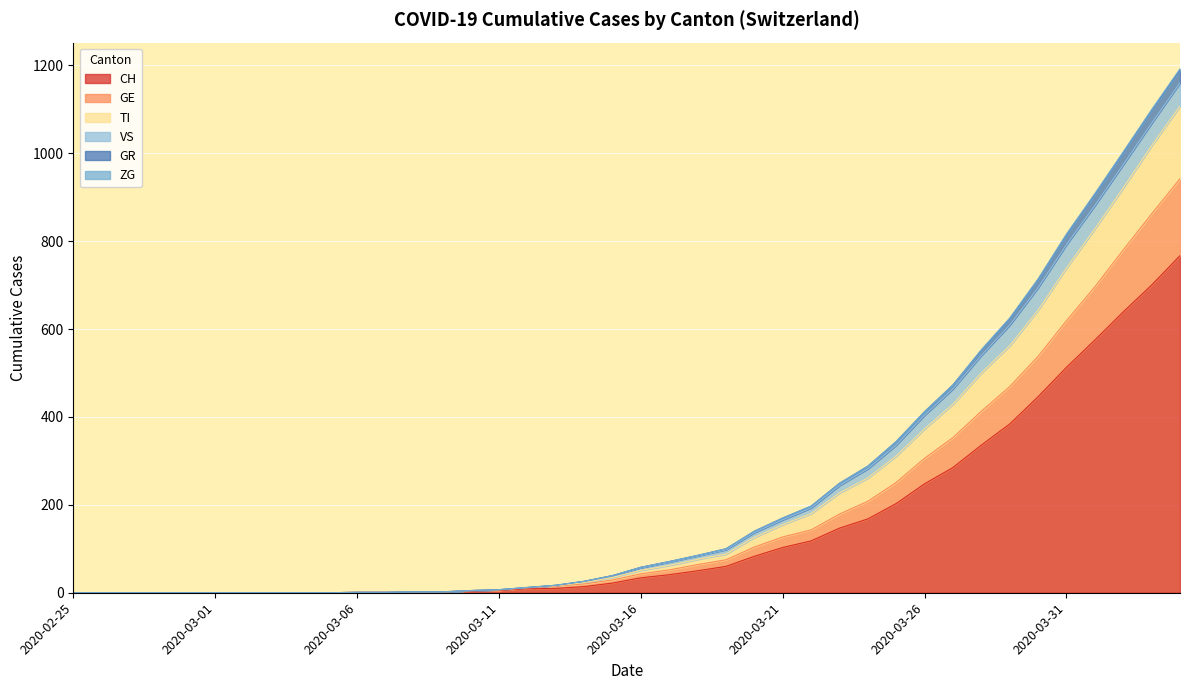

True or false: GE has a value of 8 at 2020-03-11.

False